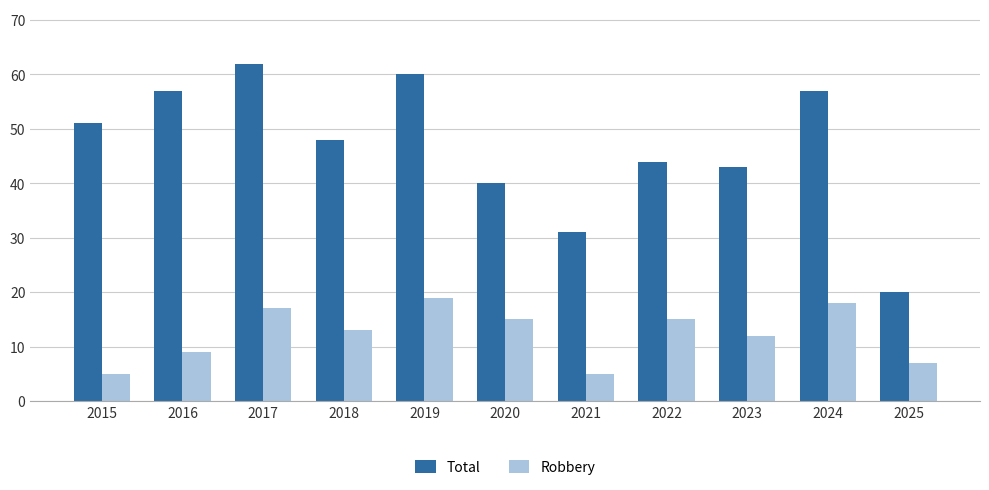

What is the difference between the Robbery values at 2020 and 2017?

2